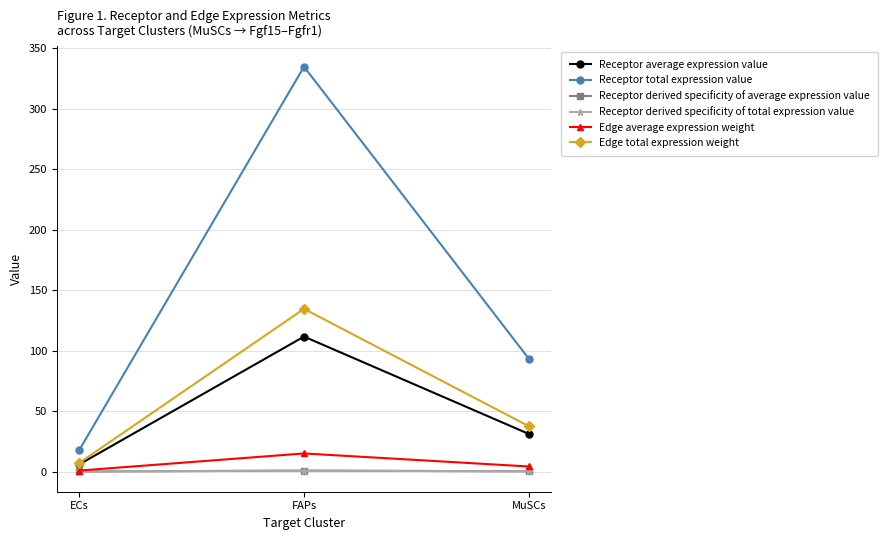

What is the average value of the Receptor derived specificity of average expression value series?

0.3